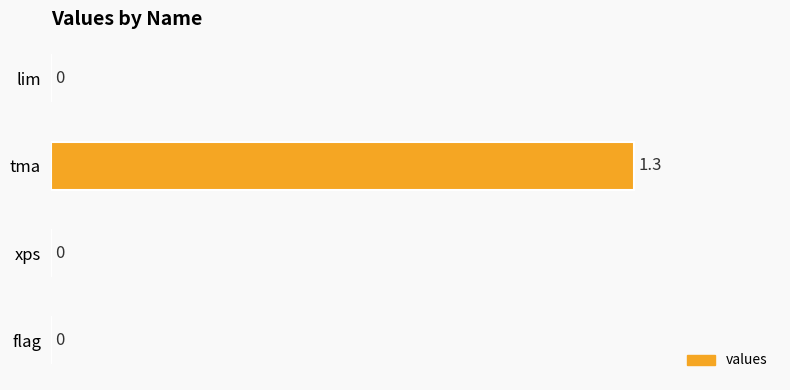

The value at flag is 0.0. True or false?

True